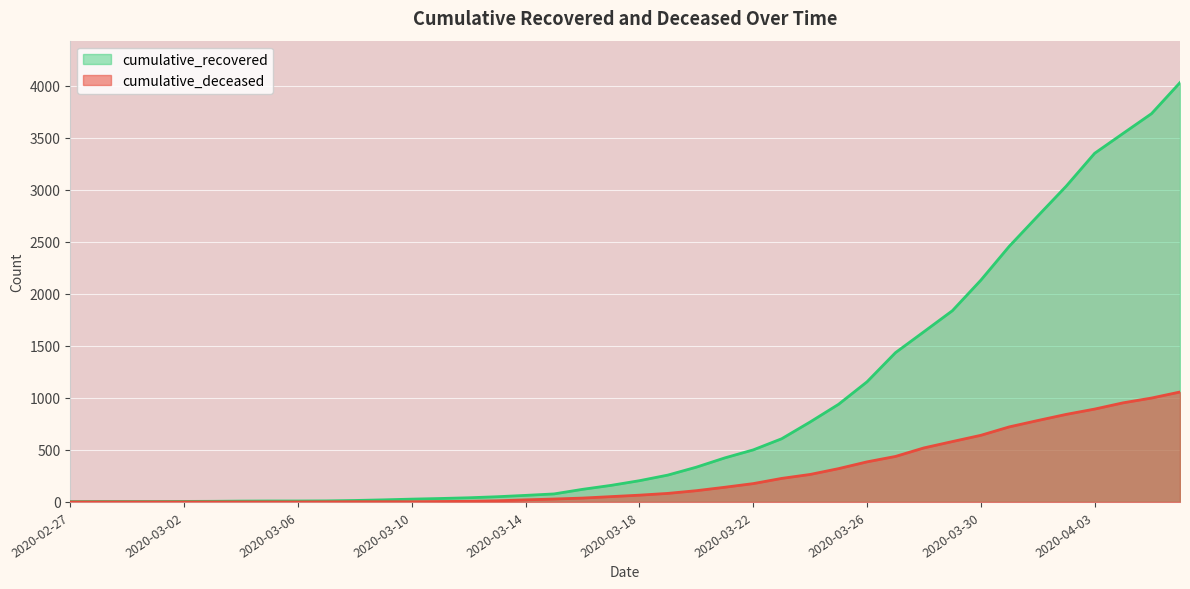

Between 2020-03-08 and 2020-04-03, which is larger?

2020-04-03